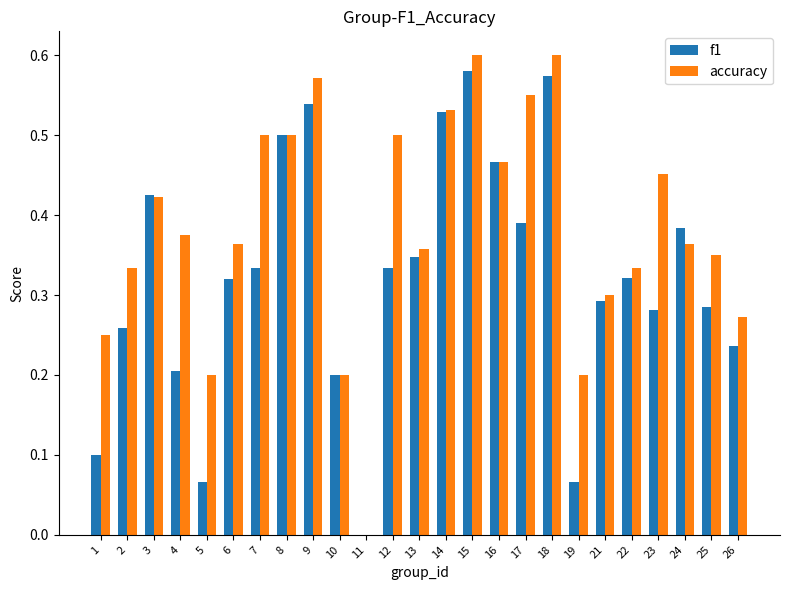

Between 3 and 5, which series saw the biggest shift?

f1